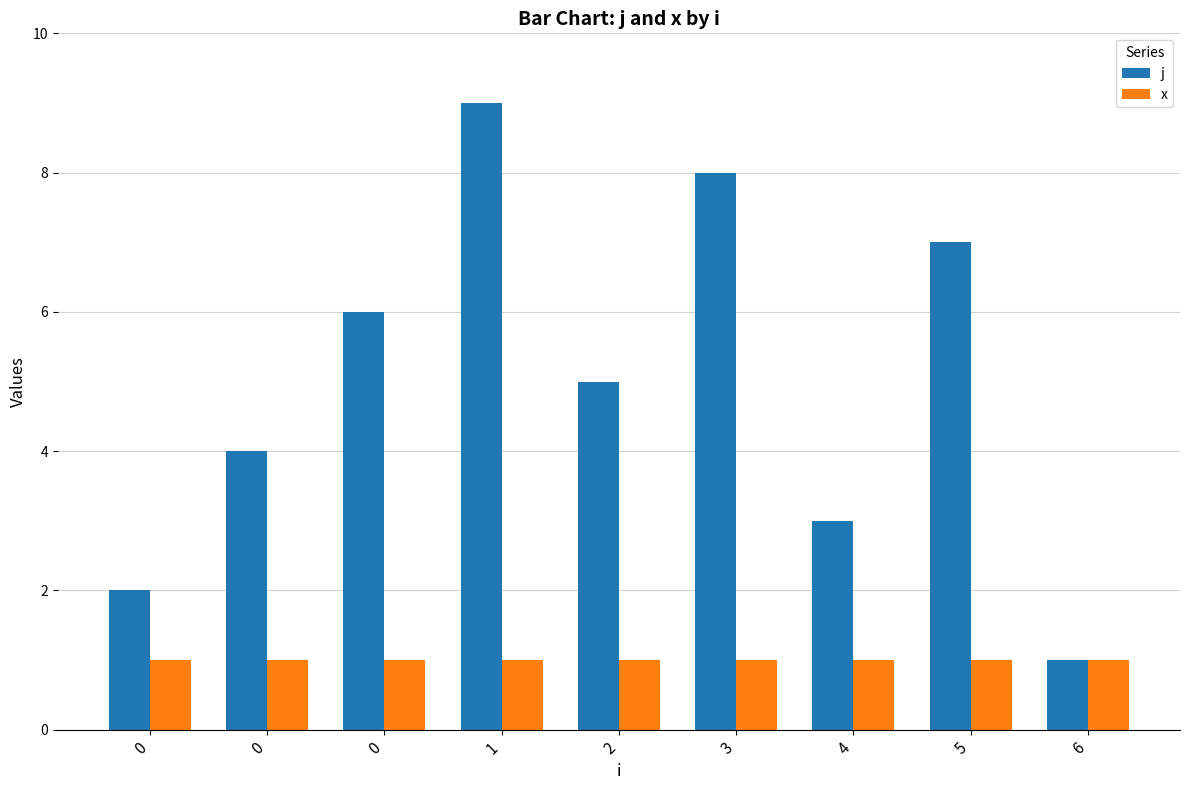

What is the maximum value shown in the chart?

9